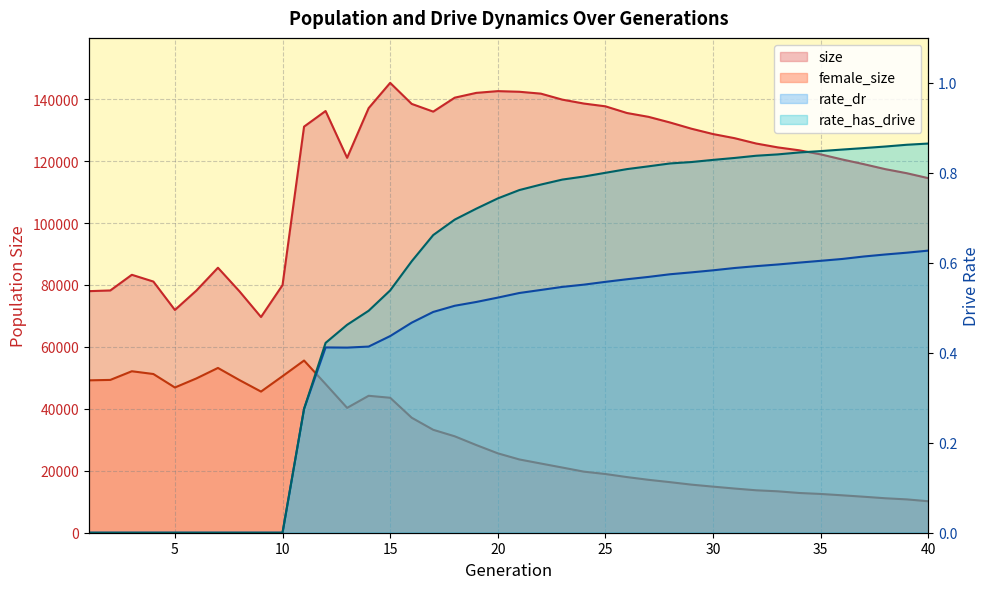

What is the average value of the size series?

118169.7